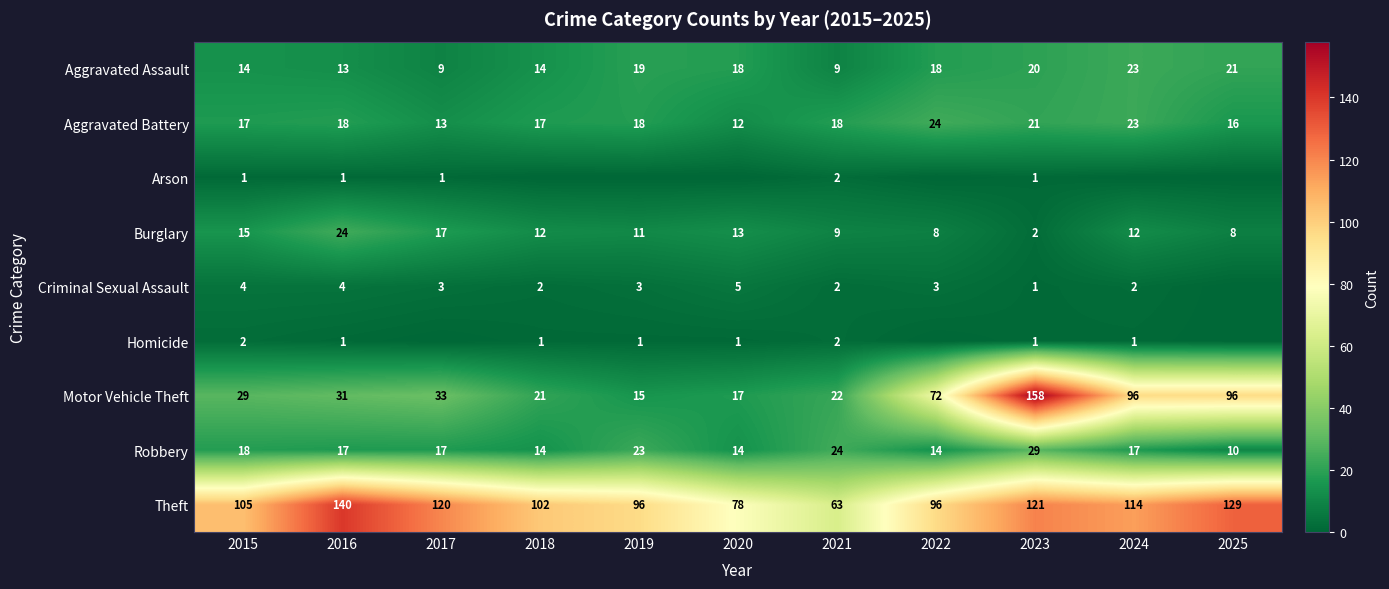

Is it true that Criminal Sexual Assault equals 1 at 2018?

False